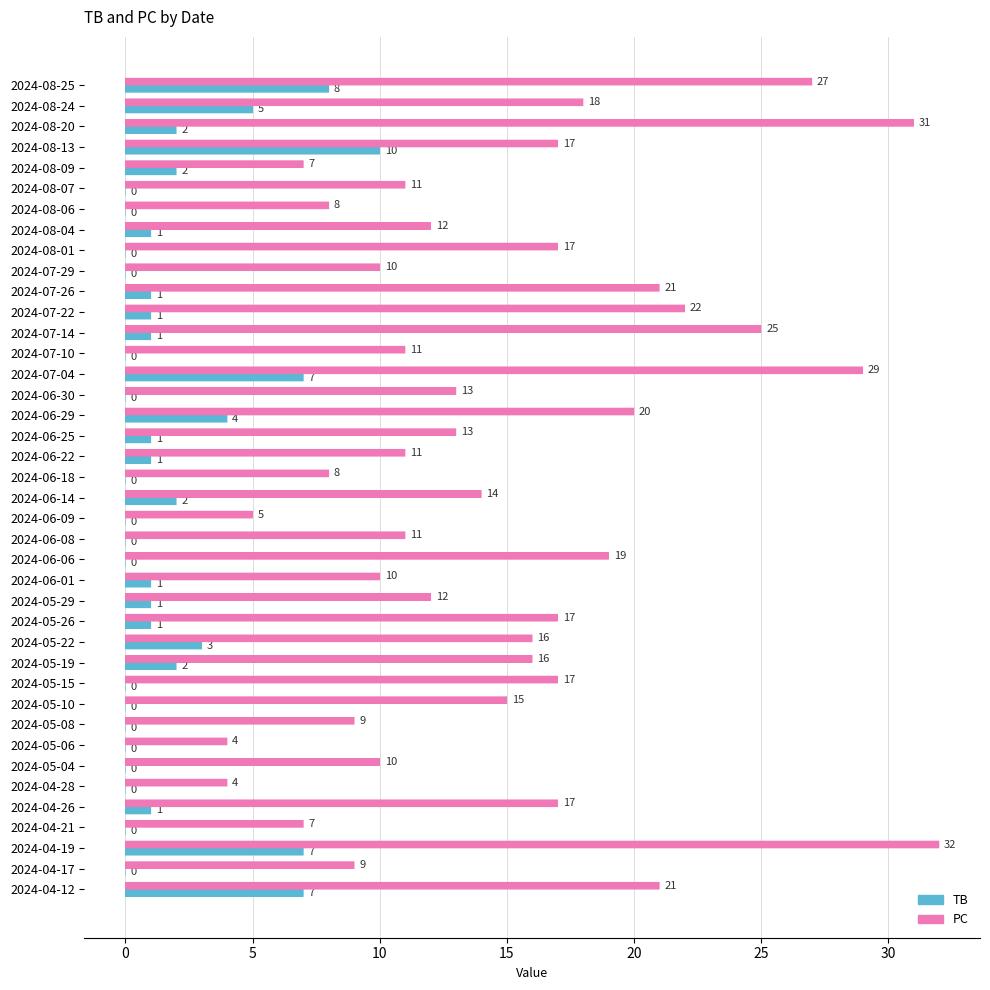

What is the average value of the TB series?

2